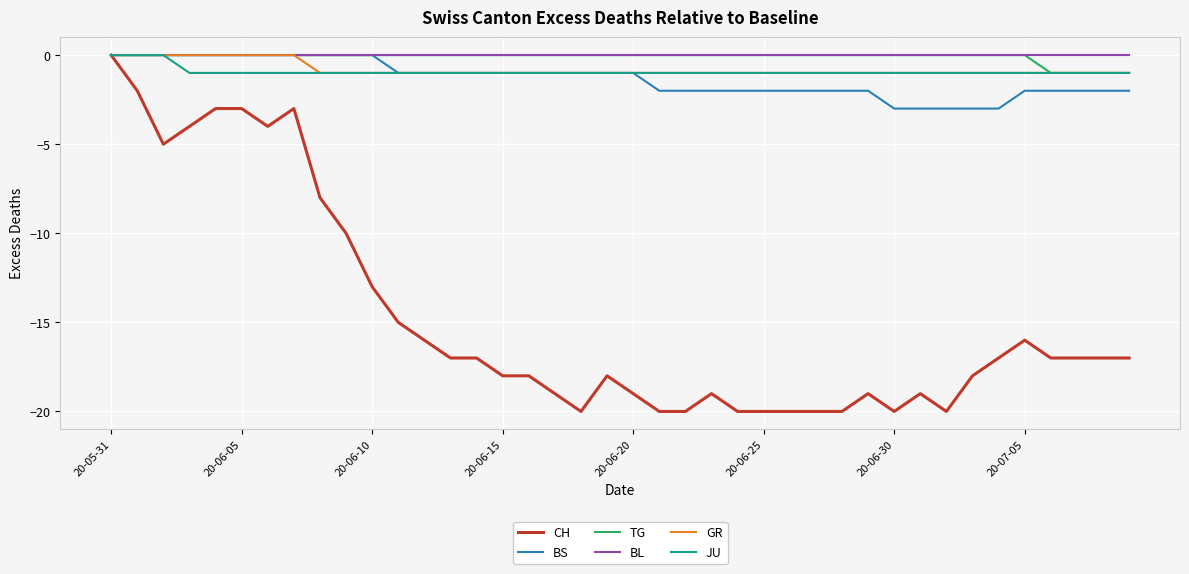

Which series has the largest range (max minus min)?

CH